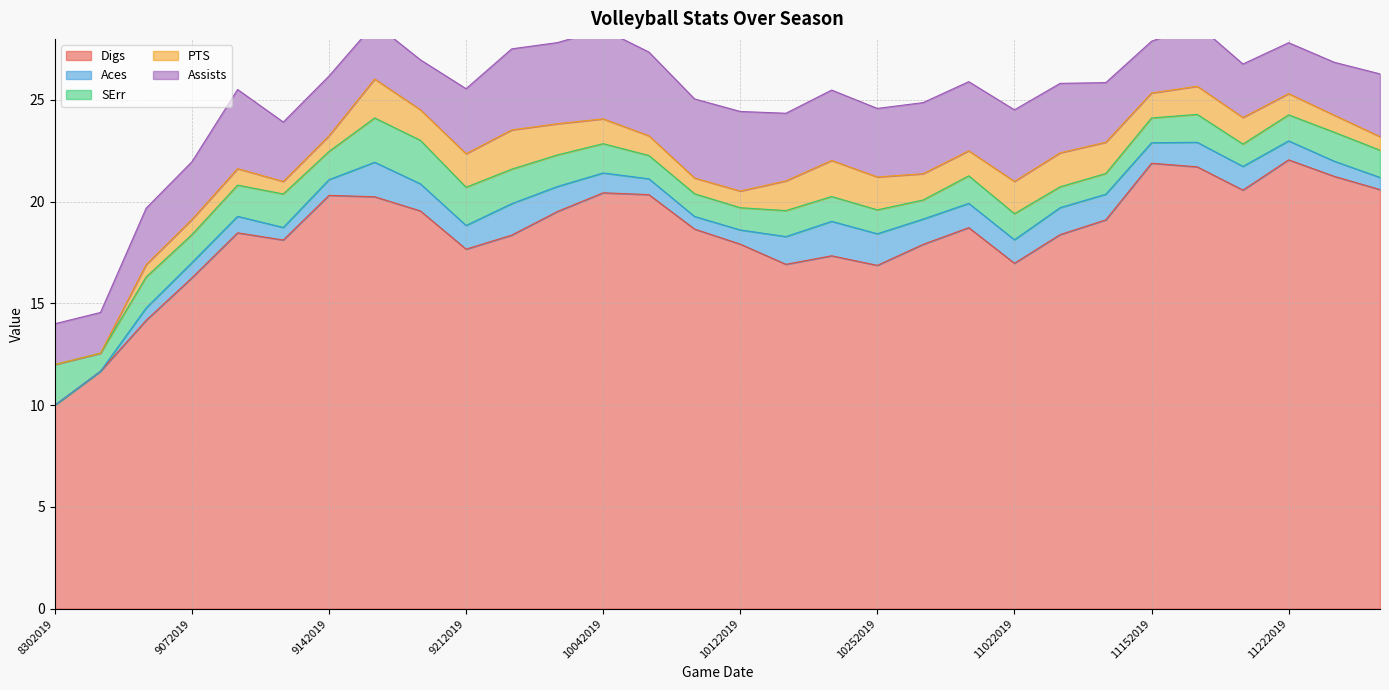

What is the value of the PTS point at the 6th from the left?

0.6